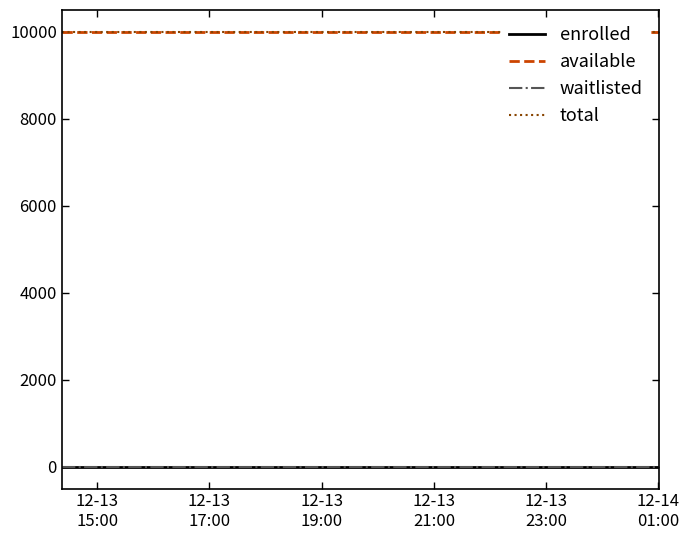

True or false: waitlisted and available cross at least once.

False